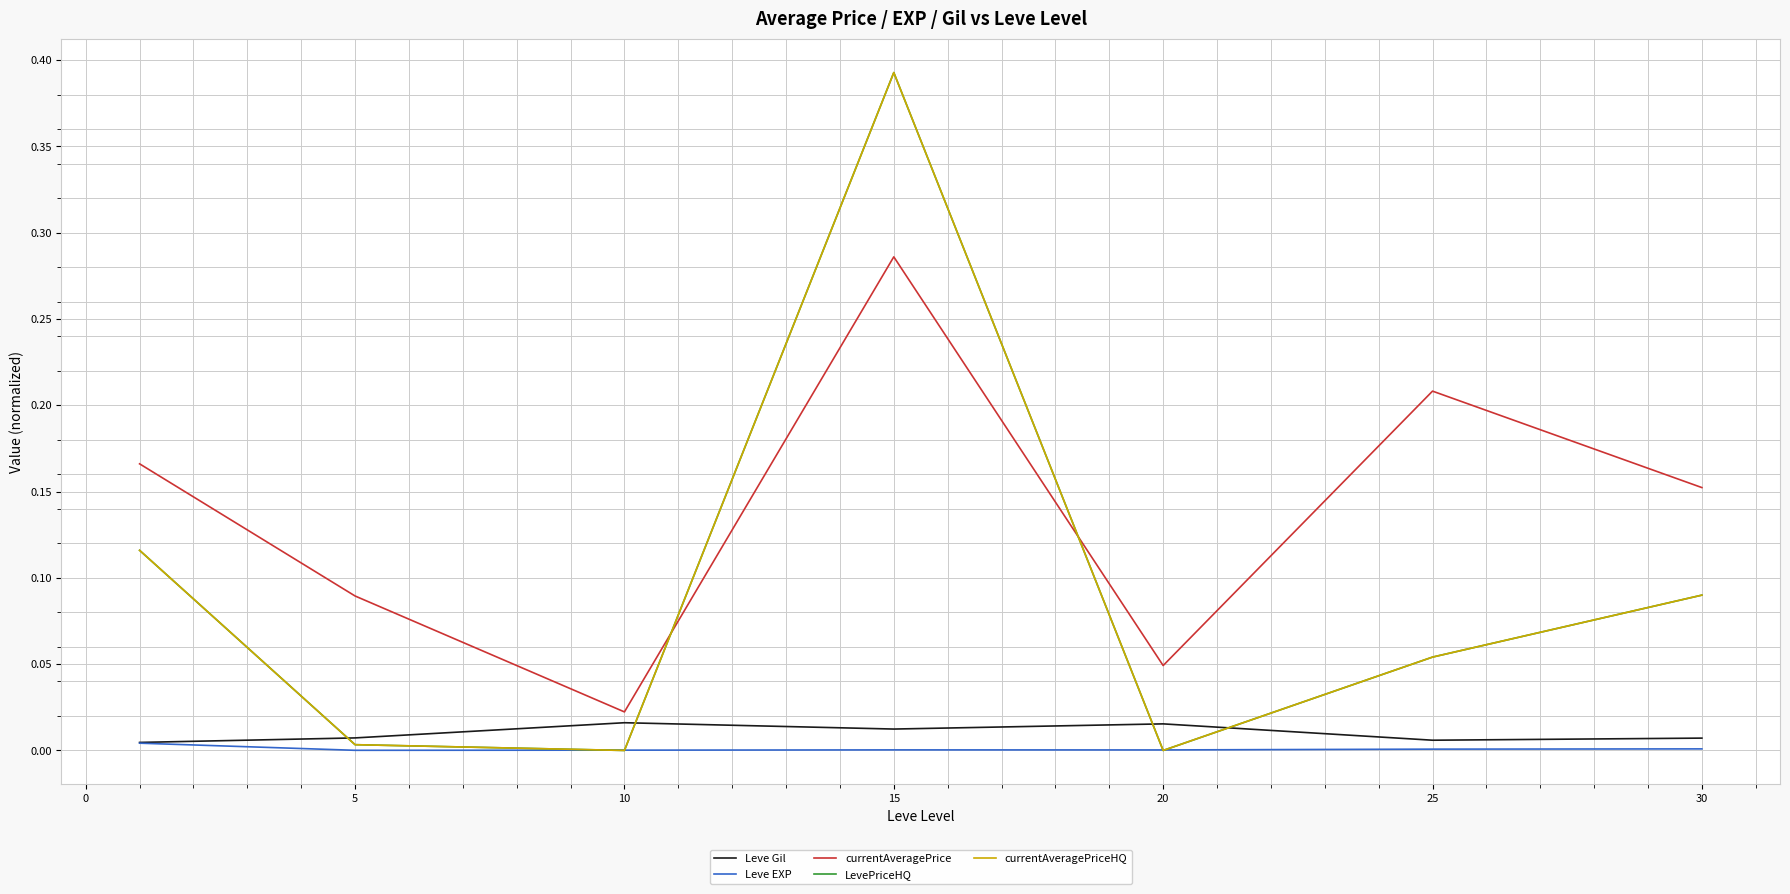

Which series has the largest total across all categories?

currentAveragePrice